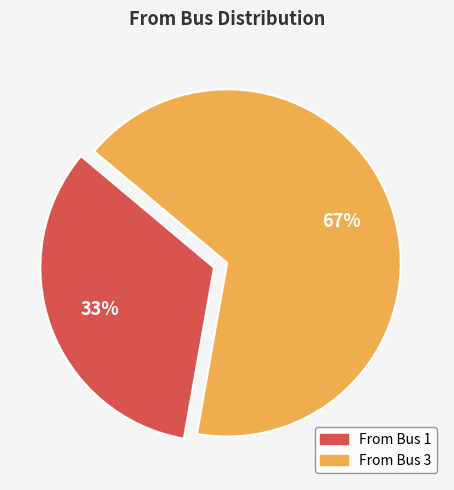

Which slice represents more than half of the pie?

From Bus 3